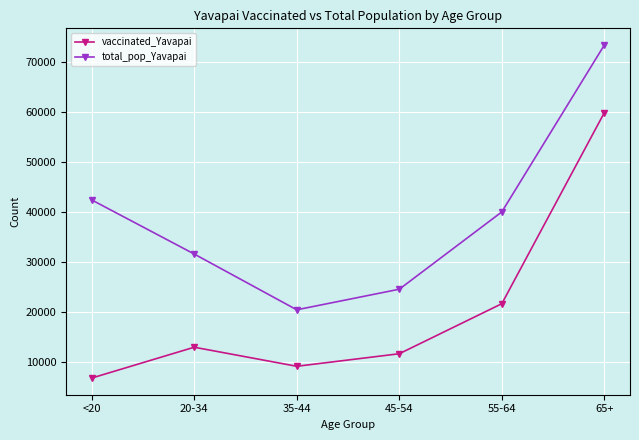

Reading left to right, transcribe all the data shown in this chart.

vaccinated_Yavapai: 6771	12943	9128	11638	21651	59878
total_pop_Yavapai: 42412	31587	20427	24544	40014	73402